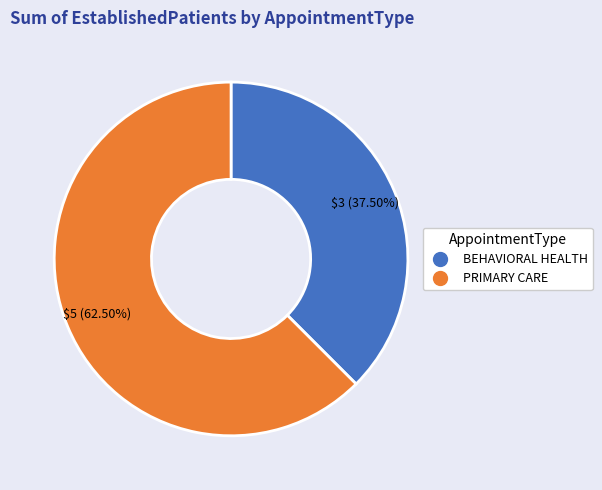

Which slice is the largest?

PRIMARY CARE